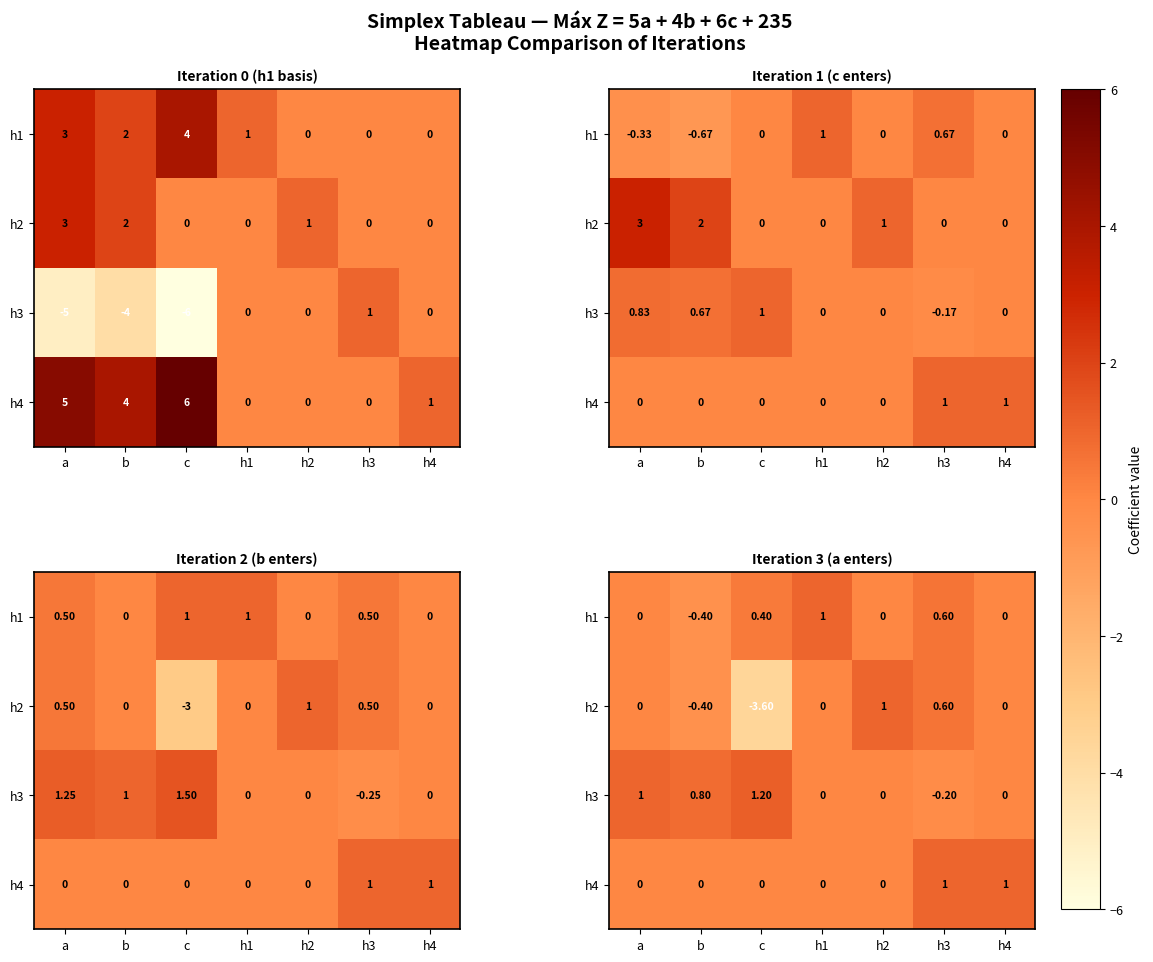

How many values in h3 are above zero?

3